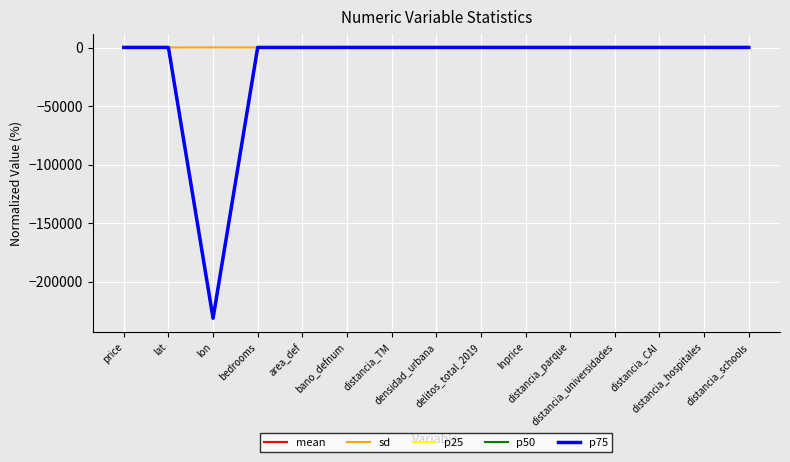

Which series has the largest total across all categories?

sd